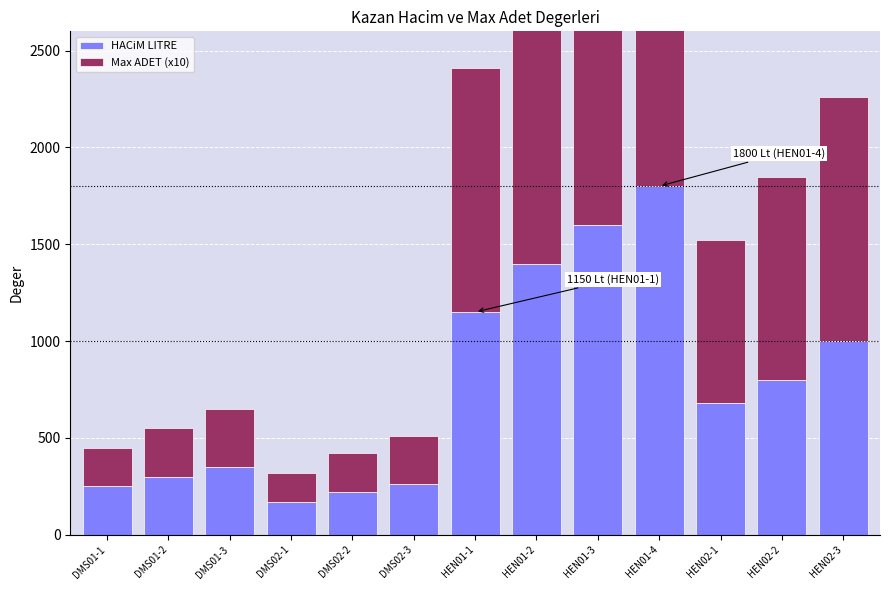

At HEN02-2, list the series in order from largest to smallest.

Max ADET (x10), HACiM LITRE